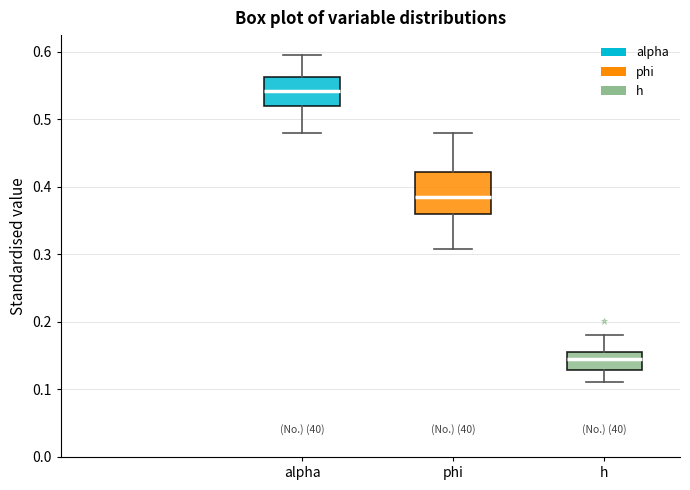

Reading left to right, transcribe this box plot: for each box, give where its median line is, the range the box spans, and where its two whiskers end, as read against the y-axis. The values are not printed on the chart, so give them approximately, as read against the axis.

alpha: median 0.54, box 0.52 to 0.56, whiskers 0.48 to 0.59
phi: median 0.39, box 0.36 to 0.42, whiskers 0.31 to 0.48
h: median 0.14, box 0.13 to 0.16, whiskers 0.11 to 0.18